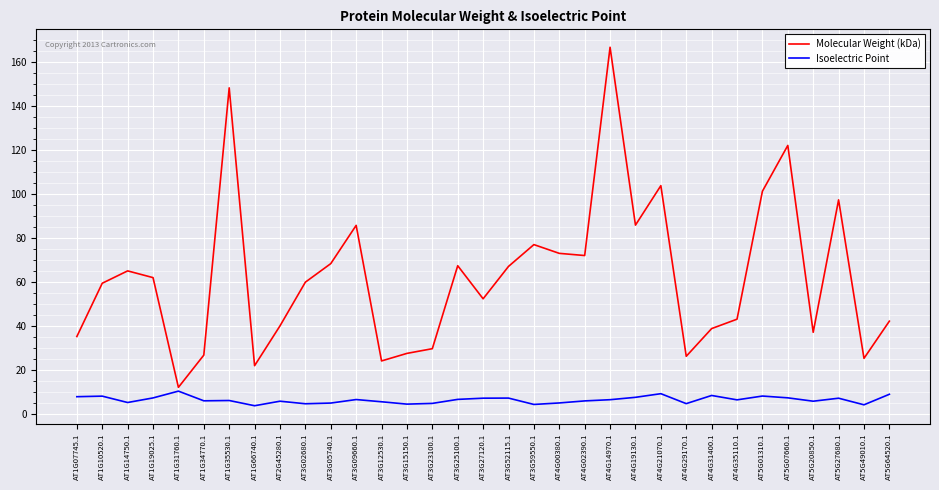

What position from the right is AT4G31400.1?

8